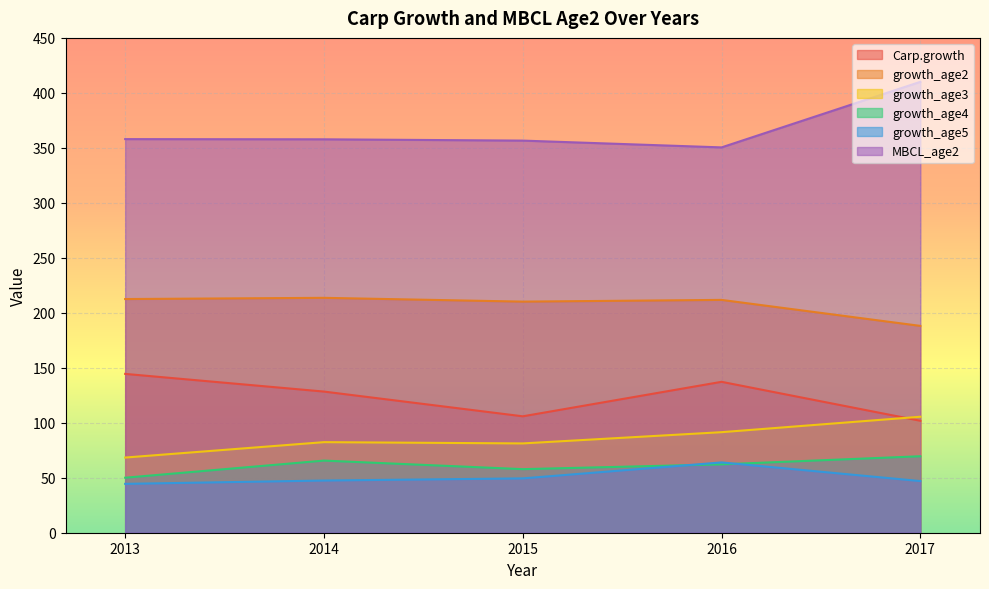

How many times do growth_age5 and growth_age4 cross each other?

2